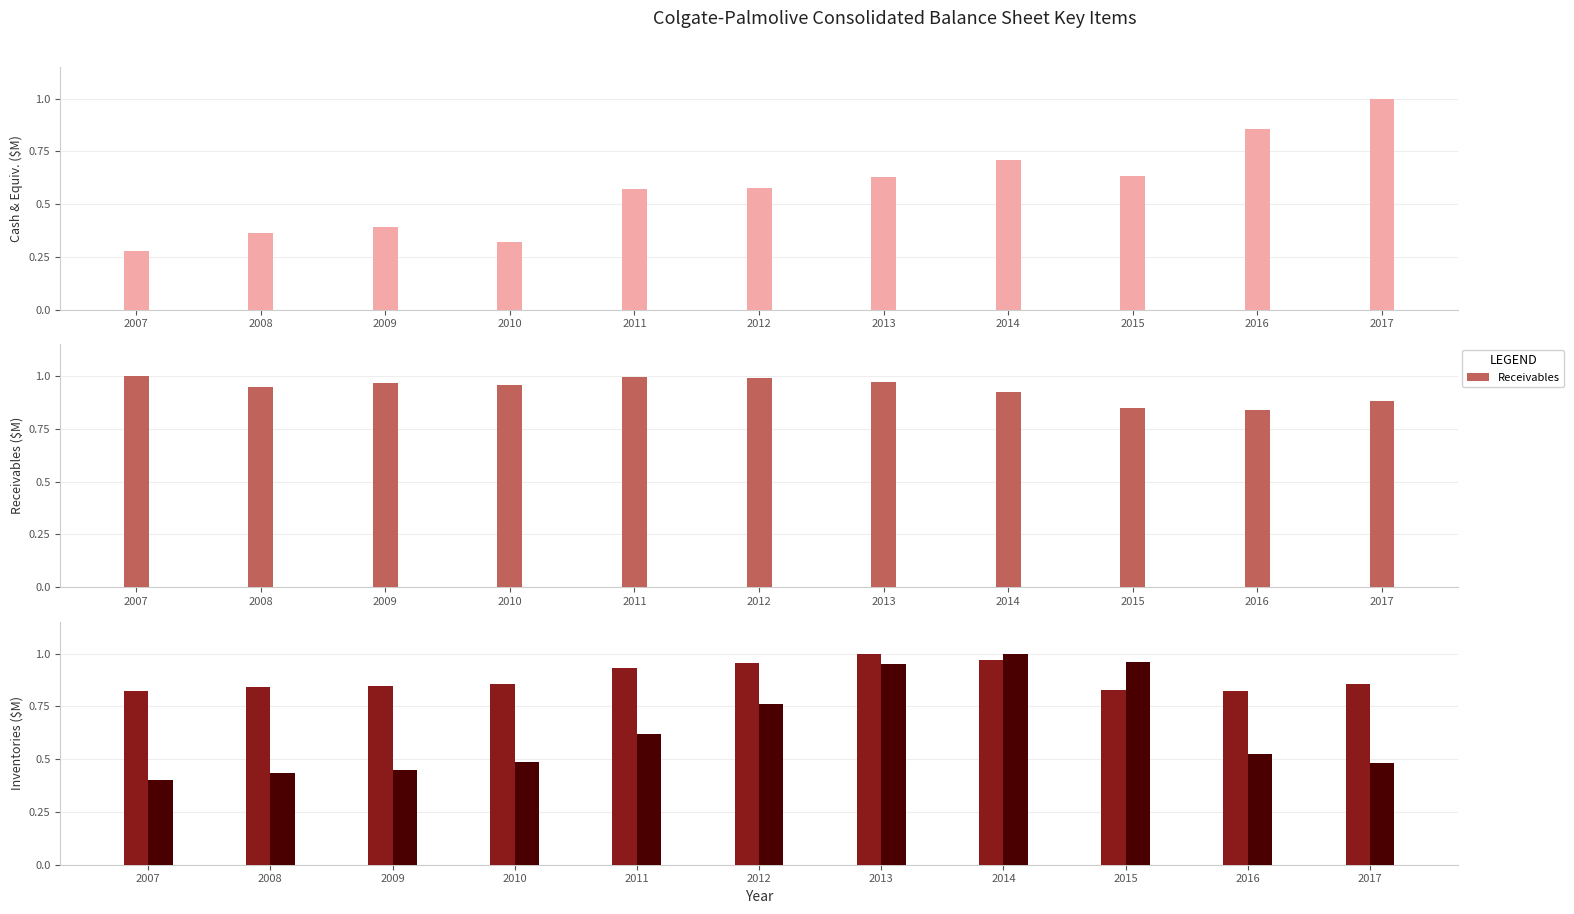

True or false: Receivables has a value of 0.4 at 2017.

False